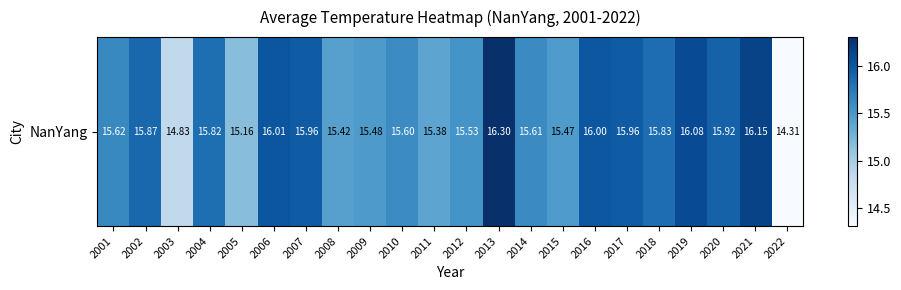

The chart shows a value of 27.2 at 2020. True or false?

False